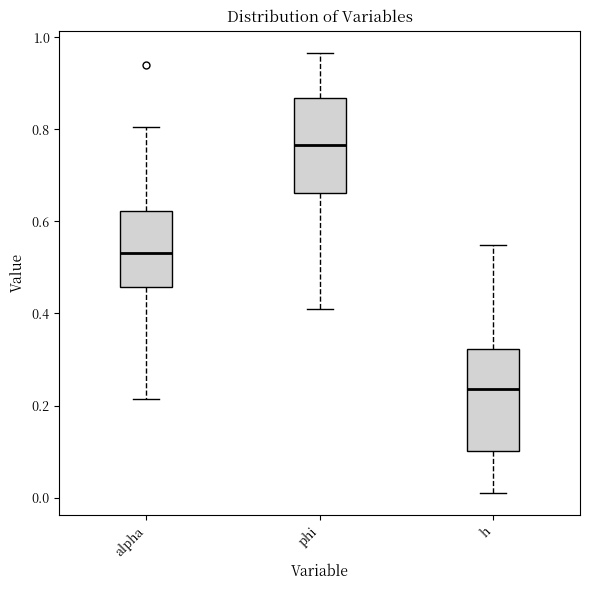

Reading left to right, read every box against the y-axis: the position of its median line, the range the box covers, and the ends of its whiskers. The values are not printed on the chart, so give them approximately, as read against the axis.

alpha: median 0.54, box 0.46 to 0.62, whiskers 0.22 to 0.80
phi: median 0.76, box 0.66 to 0.86, whiskers 0.42 to 0.96
h: median 0.24, box 0.10 to 0.32, whiskers 0.02 to 0.54